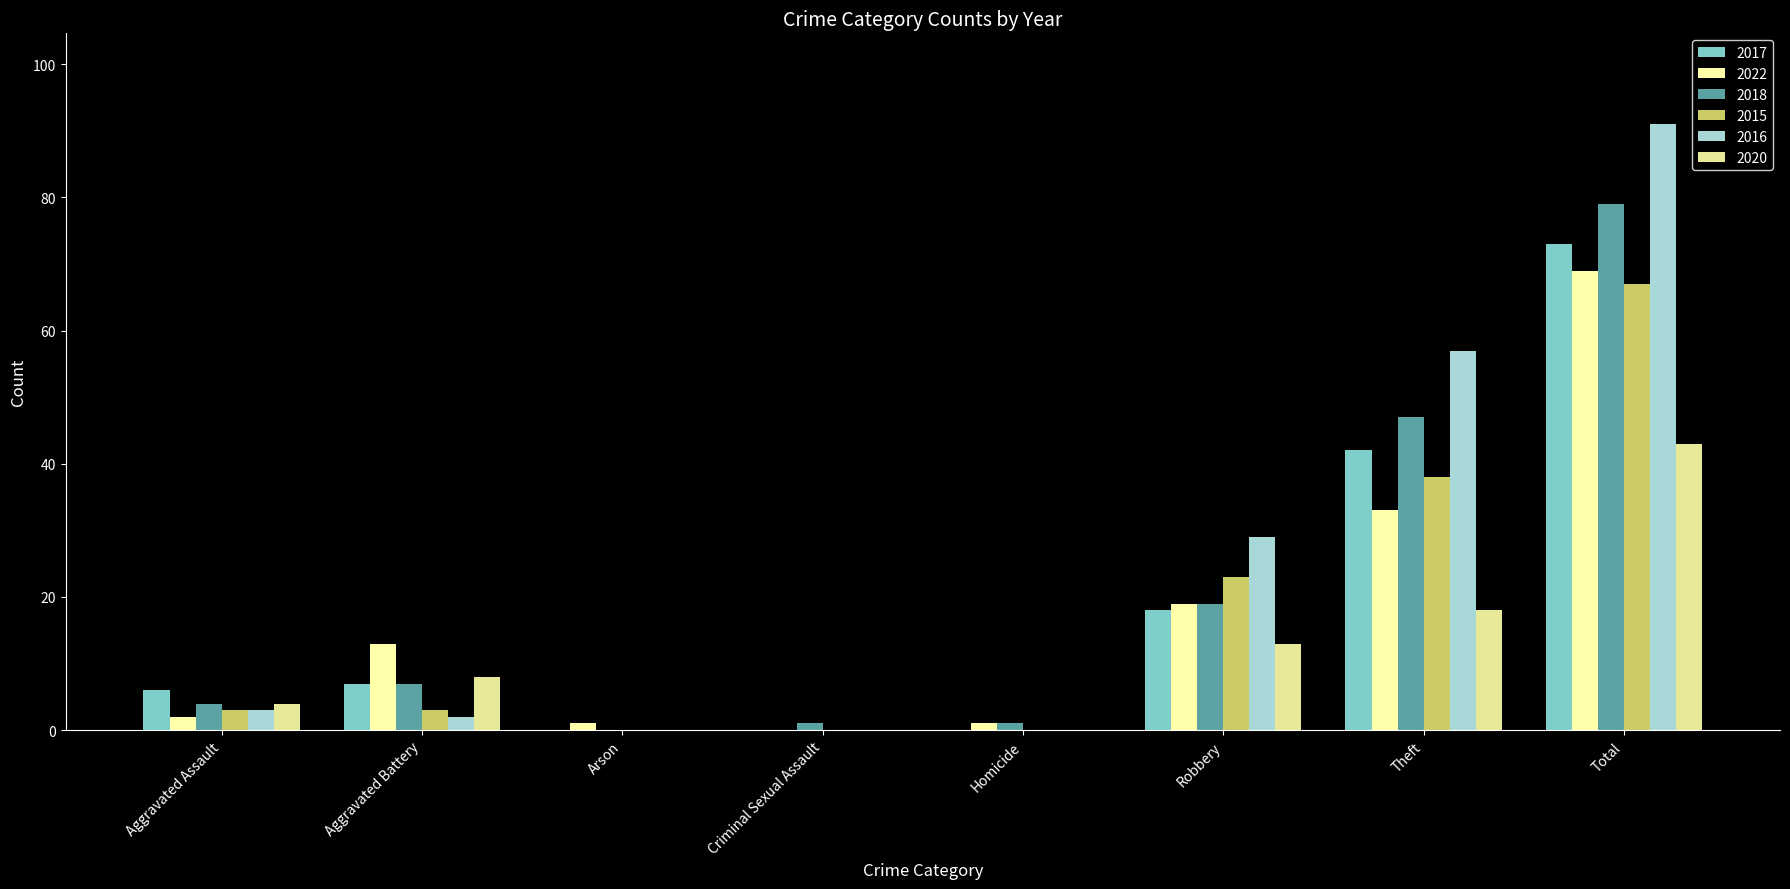

Where does the 2015 series first go above 3?

Robbery